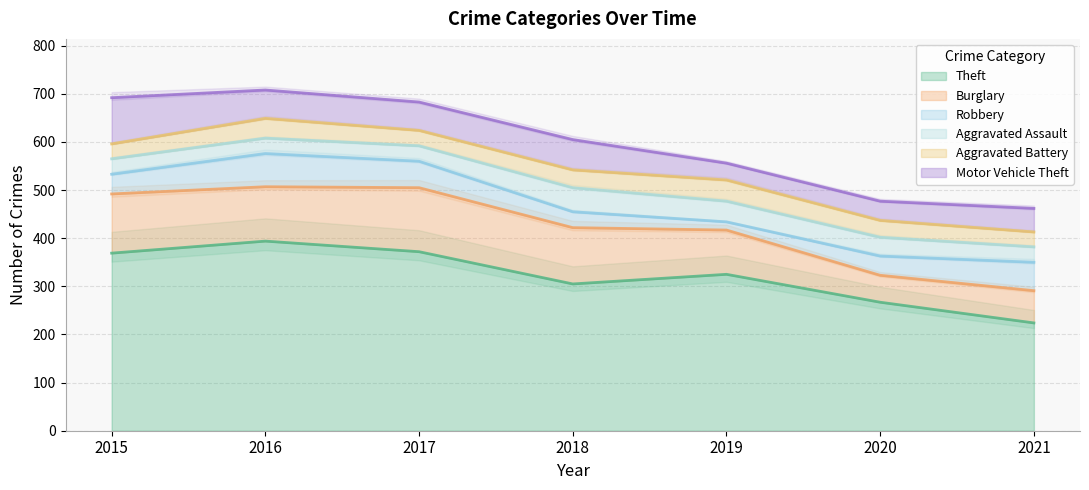

What is the sum of the Burglary values at 2021 and 2016?

180